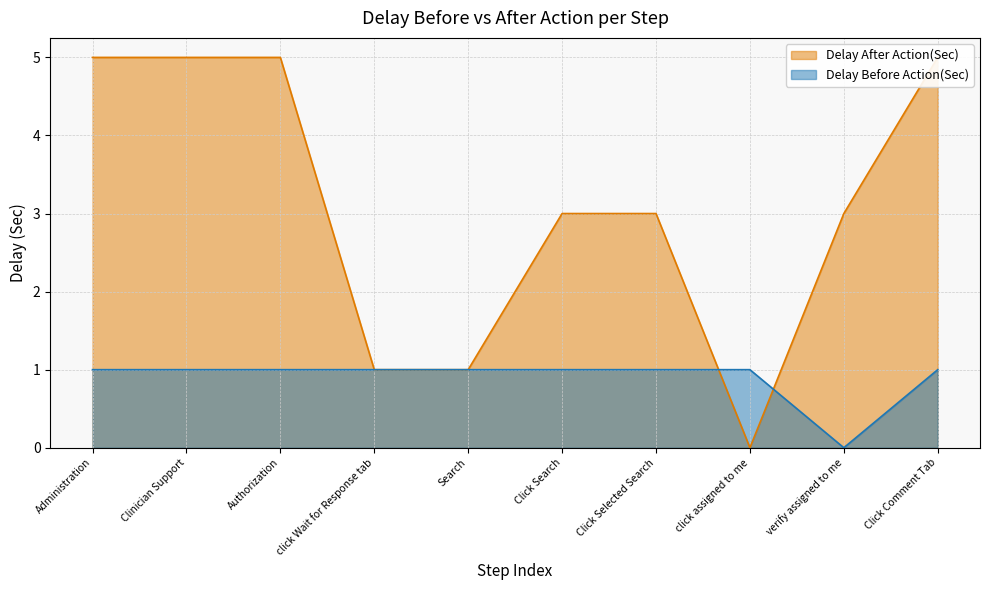

What is the spread (max minus min) of values at Administration?

4